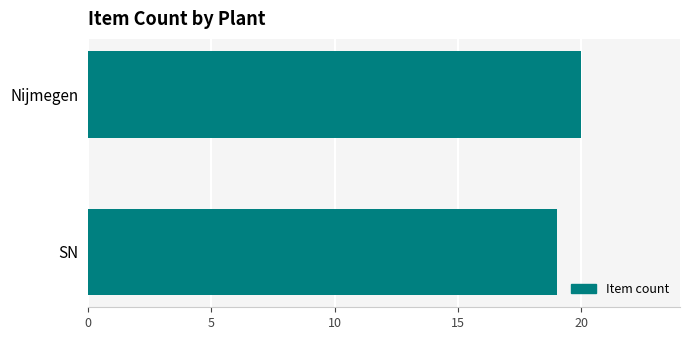

Reading top to bottom, what are all the values shown in this chart?

Nijmegen=20	SN=19